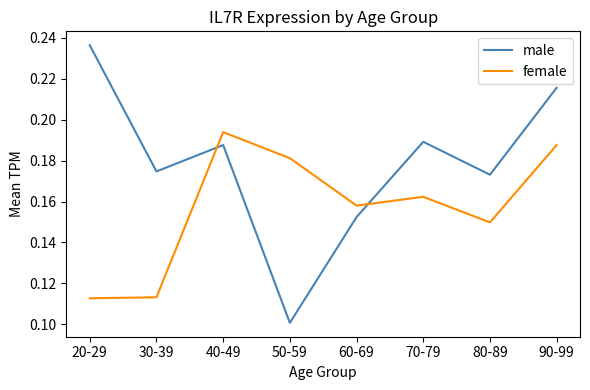

The female series shows 0.2 at 80-89. True or false?

False